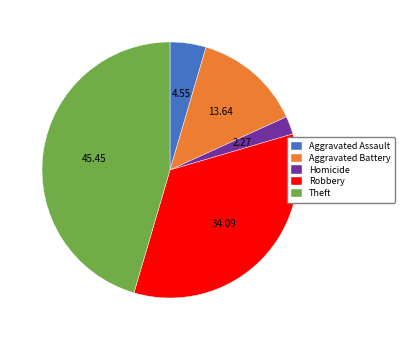

Do Aggravated Battery and Aggravated Assault together represent more than half of the pie?

No